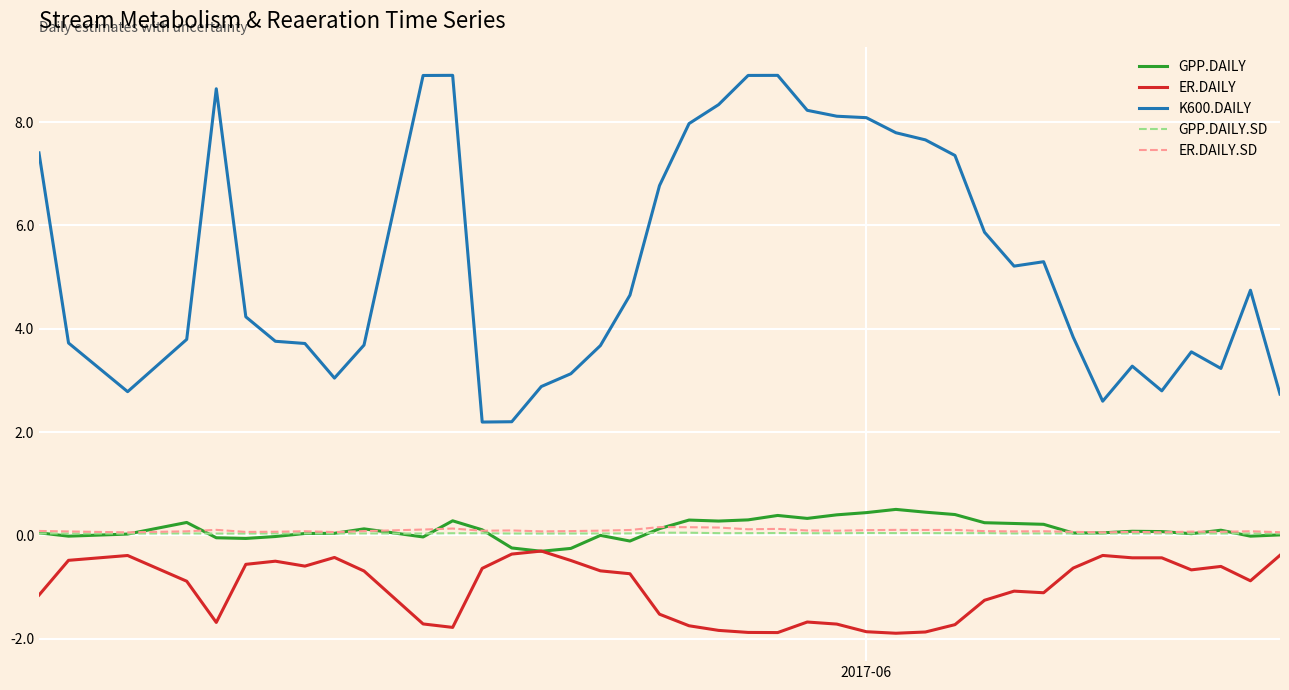

What is the smallest value displayed?

-1.9